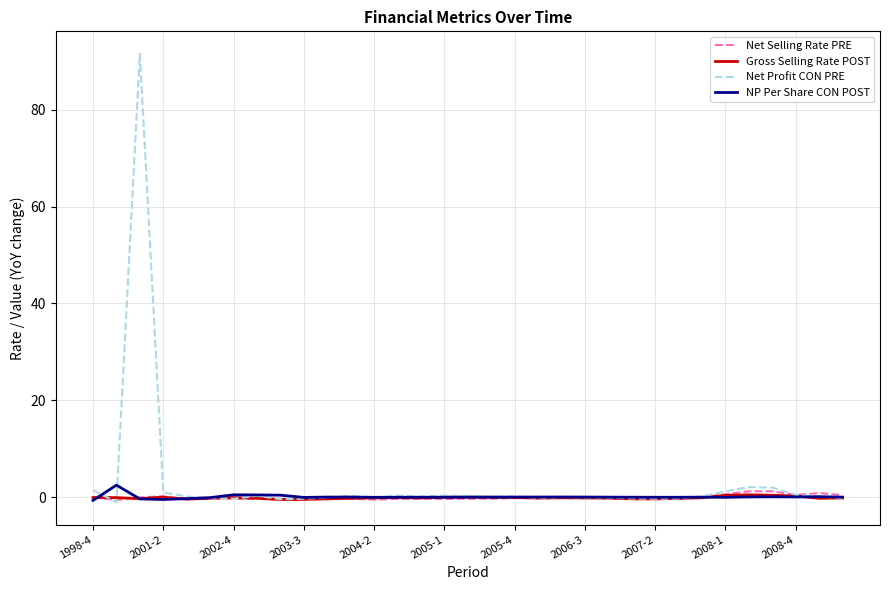

Which series has the largest range (max minus min)?

Net Profit CON PRE